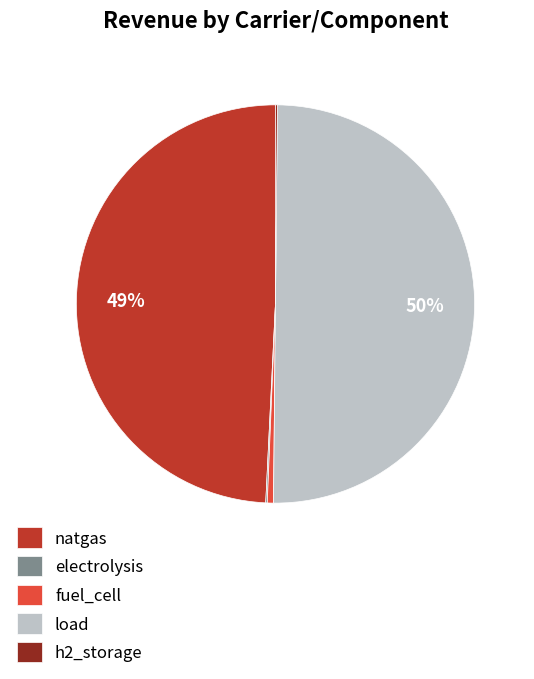

What percentage is the natgas slice, to the nearest percent?

49%